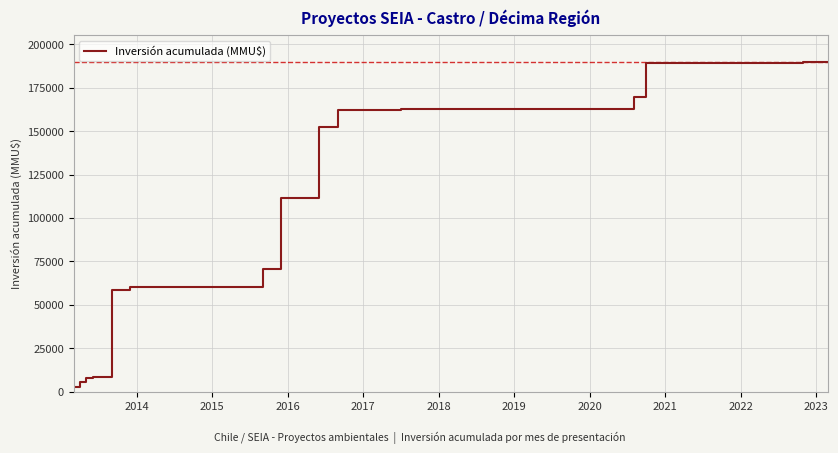

What is the maximum value shown in the chart?

189995